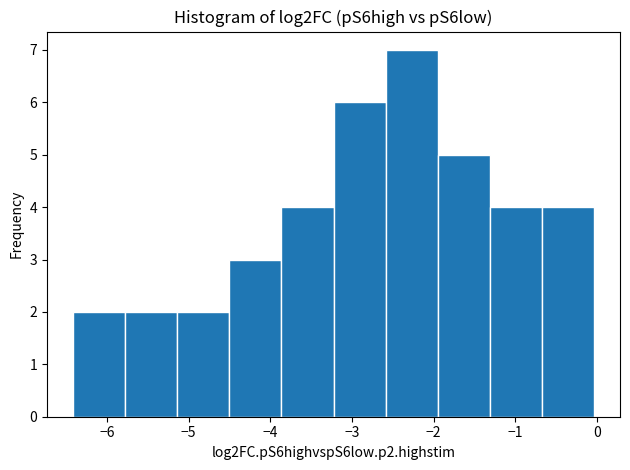

Reading left to right, transcribe this chart: for each bar, give the range it covers on the x-axis and its height. Neither the bar edges nor the heights are printed on the chart, so give them approximately, as read against the axes.

-6.4 to -5.8: 2
-5.8 to -5.1: 2
-5.1 to -4.5: 2
-4.5 to -3.9: 3
-3.9 to -3.2: 4
-3.2 to -2.6: 6
-2.6 to -2.0: 7
-2.0 to -1.3: 5
-1.3 to -0.7: 4
-0.7 to 0.0: 4